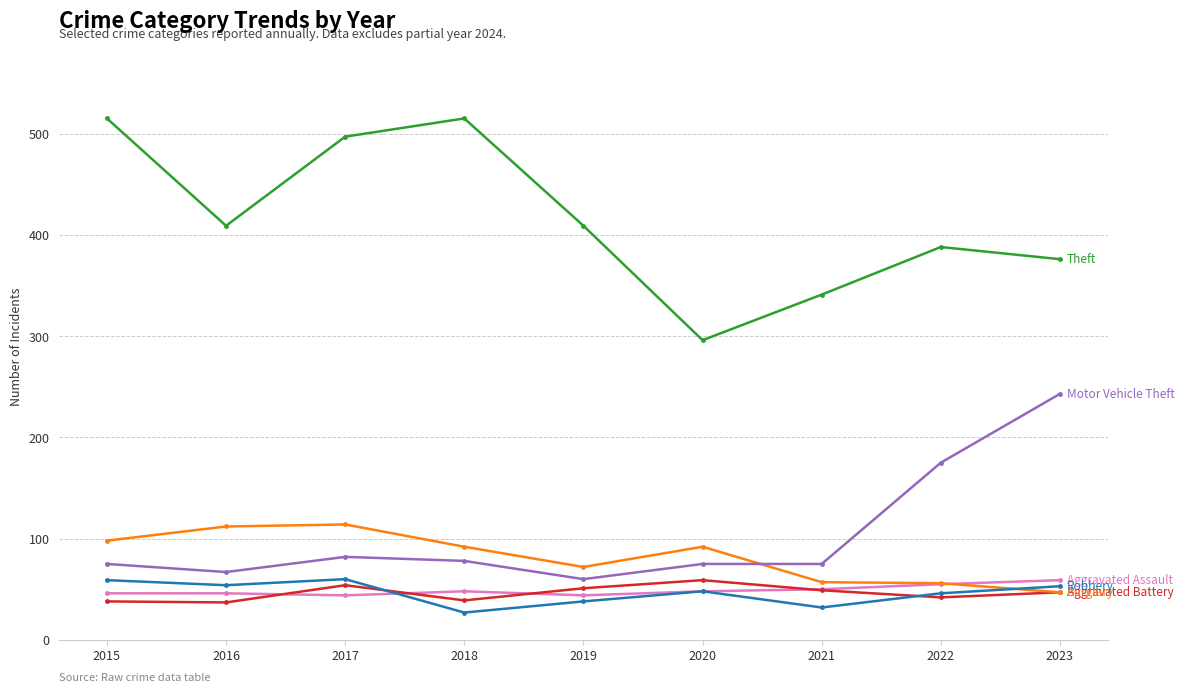

What is the total value across all series at 2018?

799